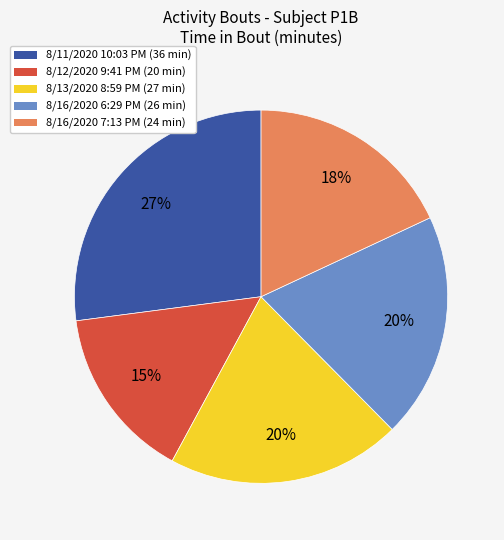

Approximately how many times larger is the value at 8/12/2020 9:41 PM (20 min) compared to 8/11/2020 10:03 PM (36 min)?

0.6